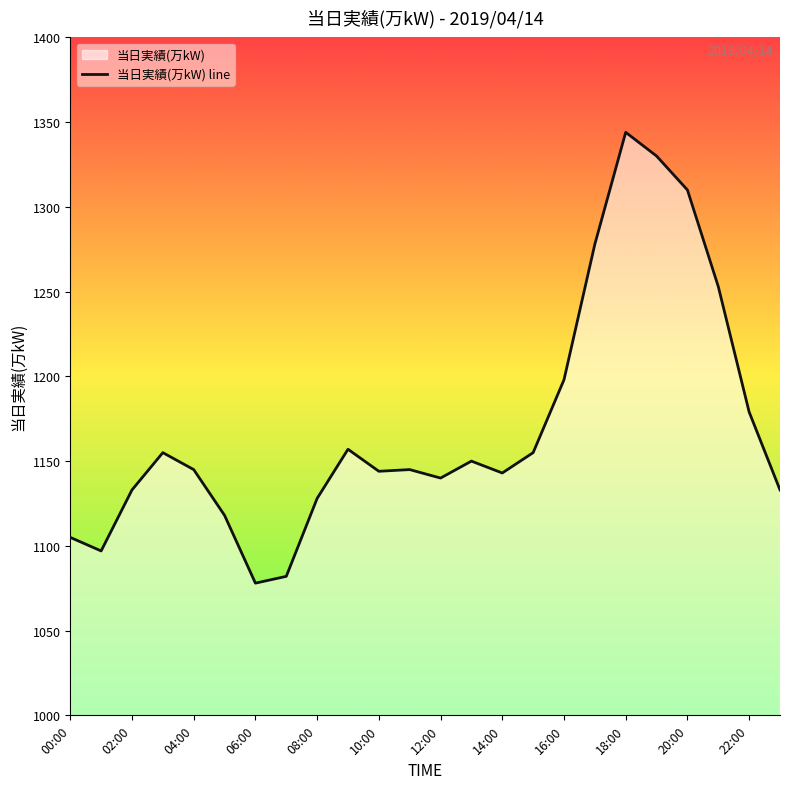

At which label is the value closest to 1211?

16:00